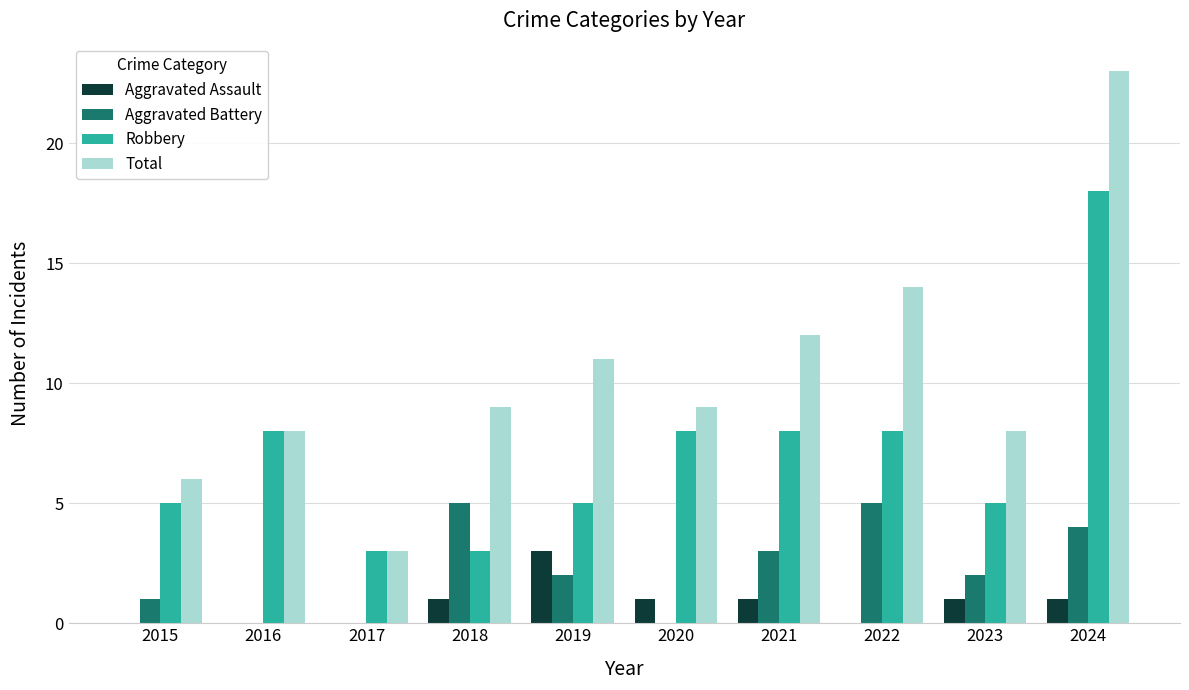

What value does the Total series have at 2015?

6